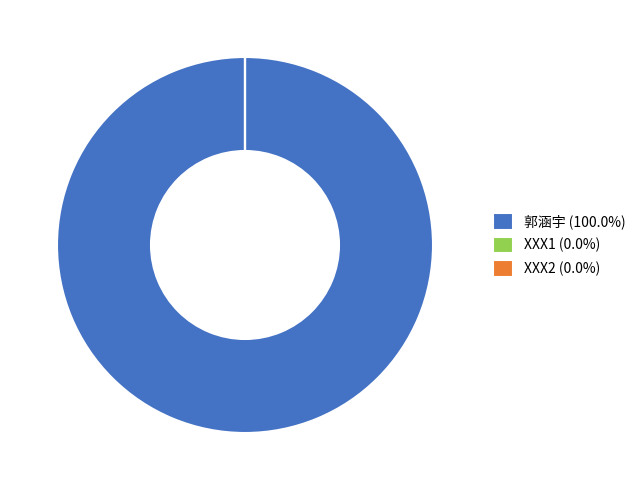

Does any single category account for the majority?

Yes